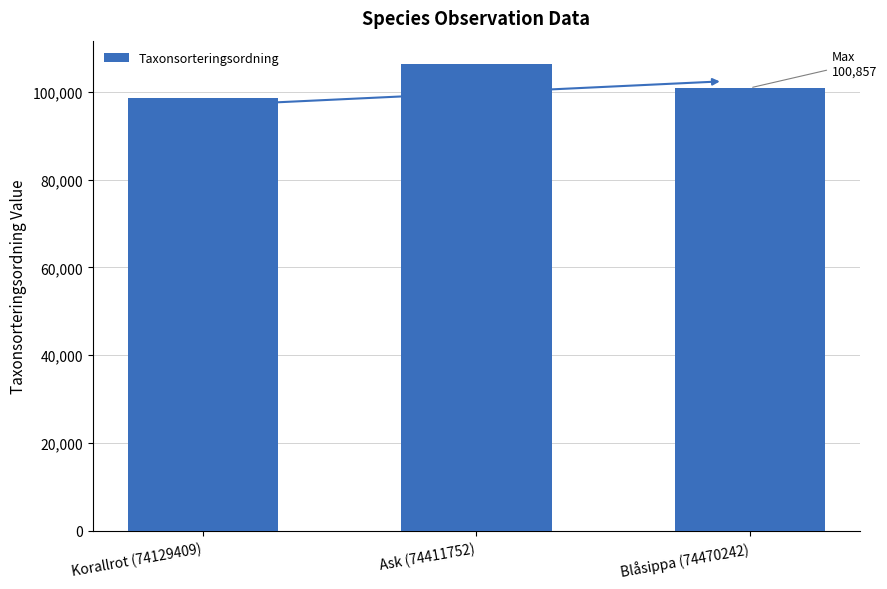

What is the average value?

101908